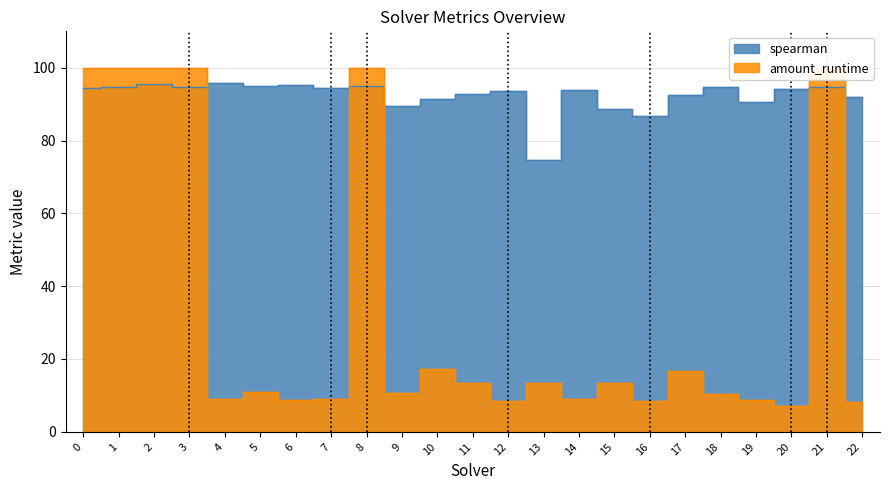

Reading left to right, extract all data points from this chart.

spearman: 94.4	94.8	95.6	94.8	95.7	94.9	95.3	94.5	95.1	89.6	91.4	92.8	93.6	74.7	94.0	88.8	86.9	92.5	94.8	90.6	94.1	94.8	92.0
amount_runtime: 100.0	100.0	100.0	100.0	9.0	11.0	8.7	8.9	100.0	10.5	17.2	13.5	8.6	13.3	8.9	13.4	8.6	16.7	10.3	8.8	7.0	100.0	8.1